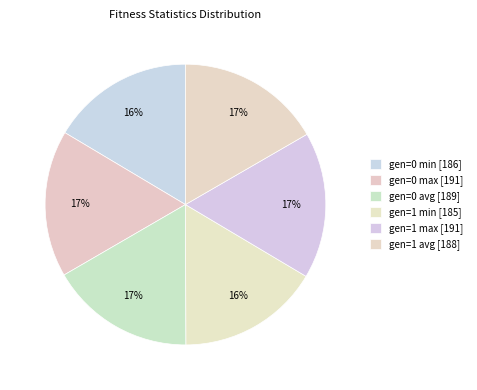

What percentage do gen=0 avg and gen=1 avg together represent?

33.3%